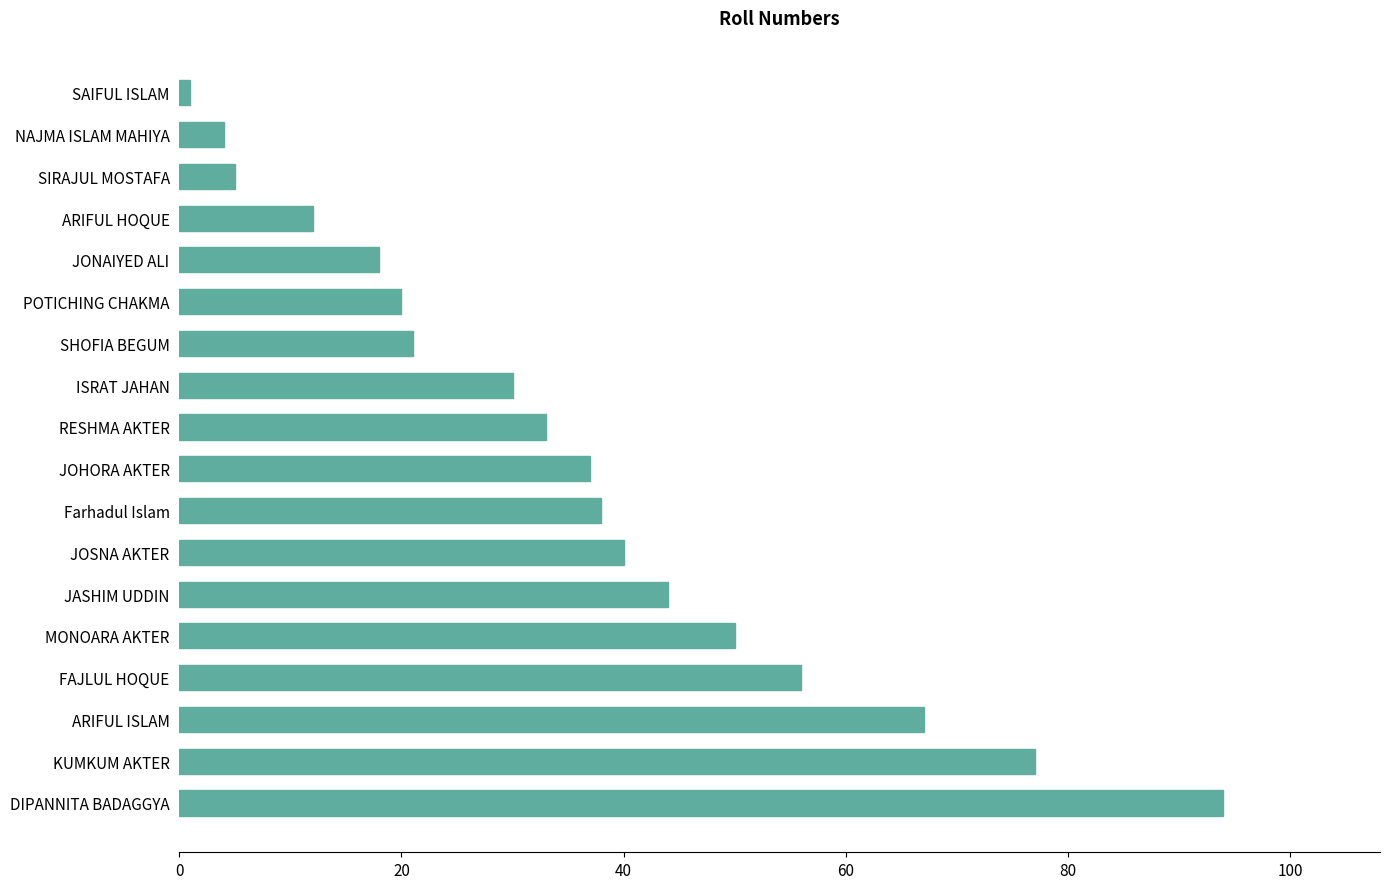

How many bars are there in total?

18